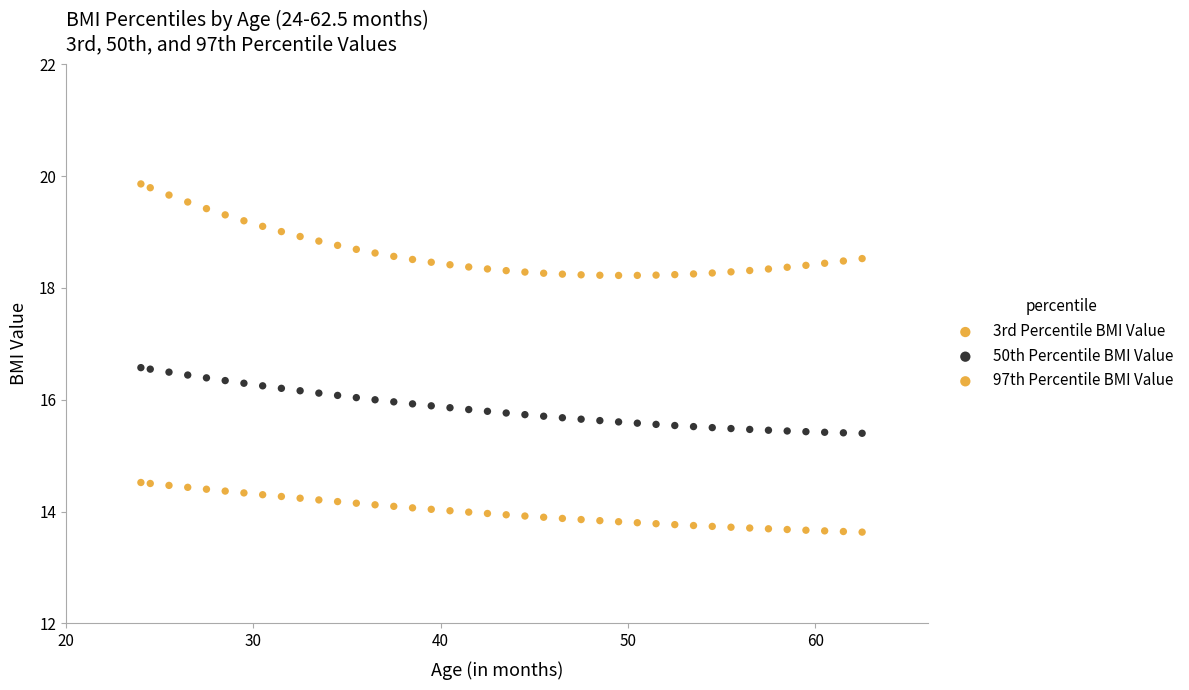

How many data points are displayed?

120